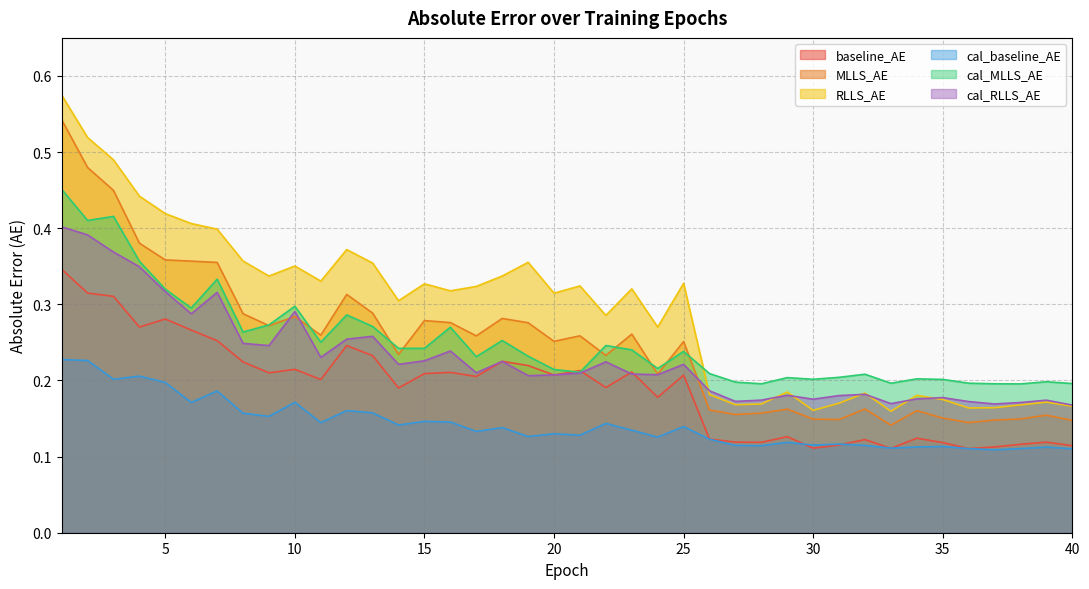

Which series has the largest total across all categories?

RLLS_AE